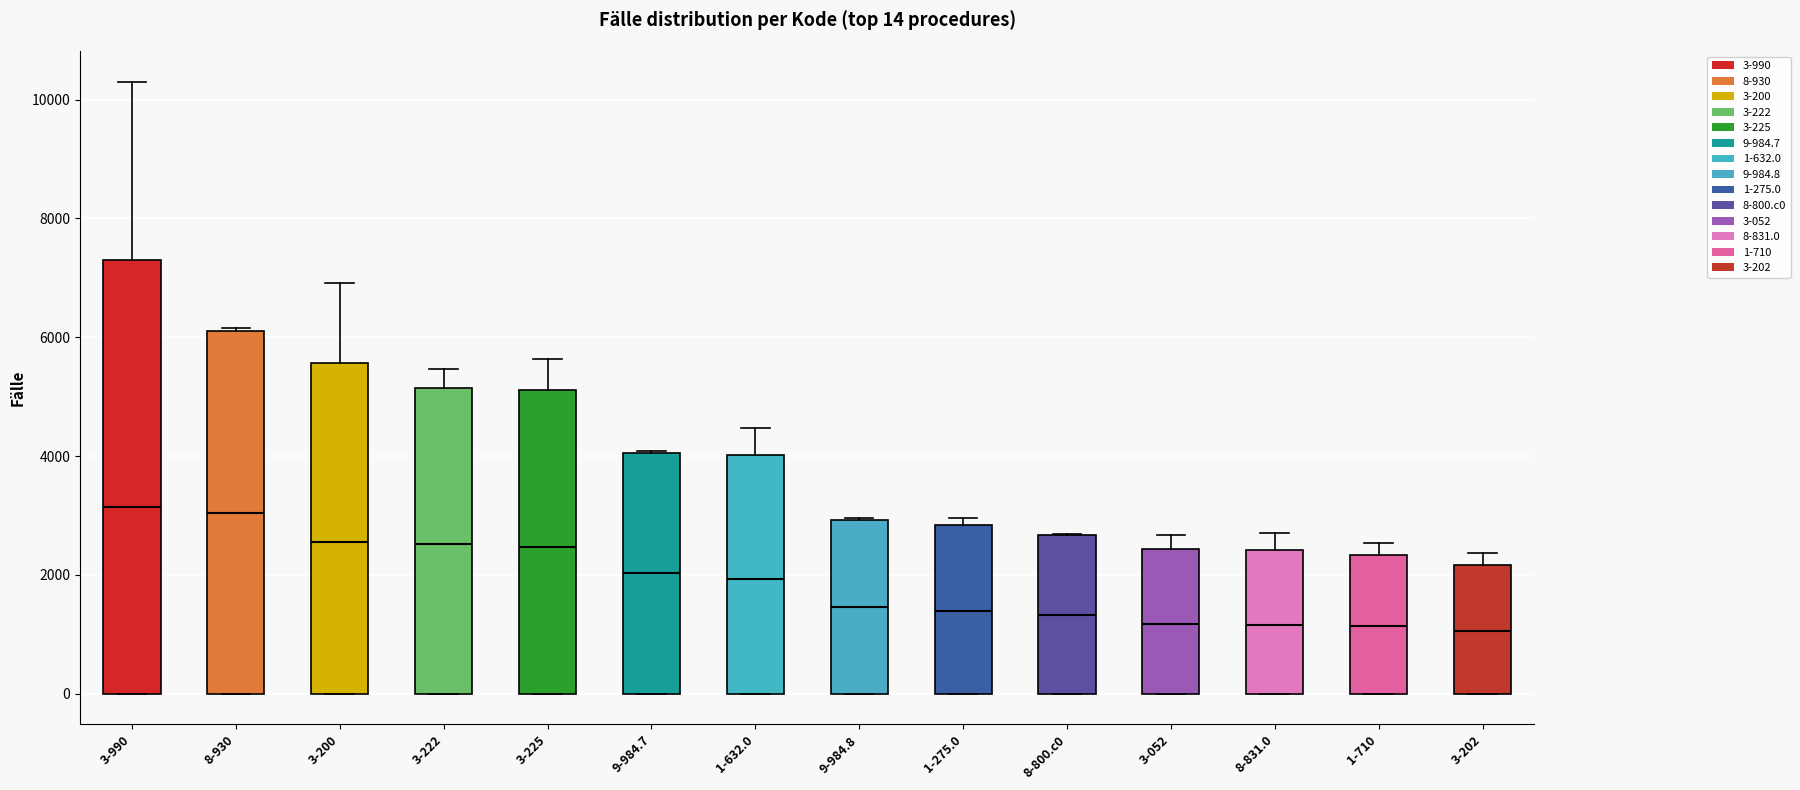

Comparing the boxes themselves (not the whiskers), which one is the tallest?

3-990